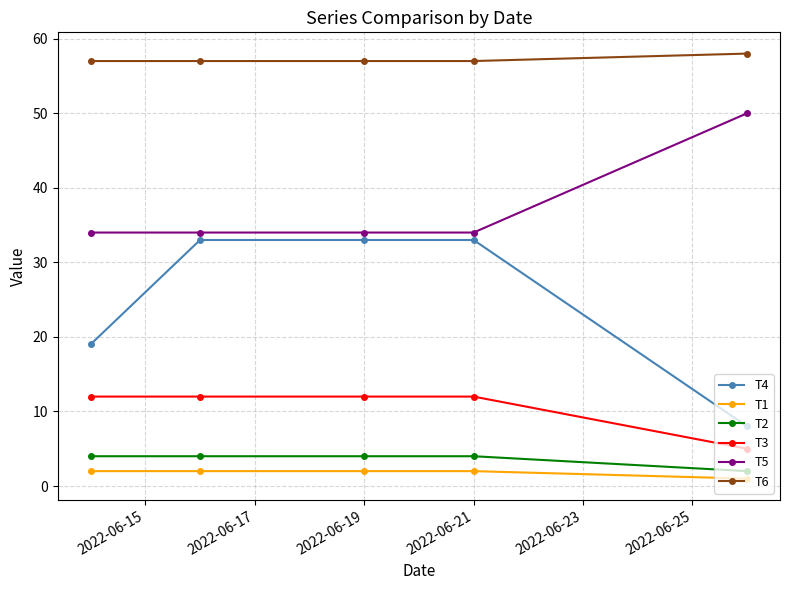

What is the maximum value shown in the chart?

58